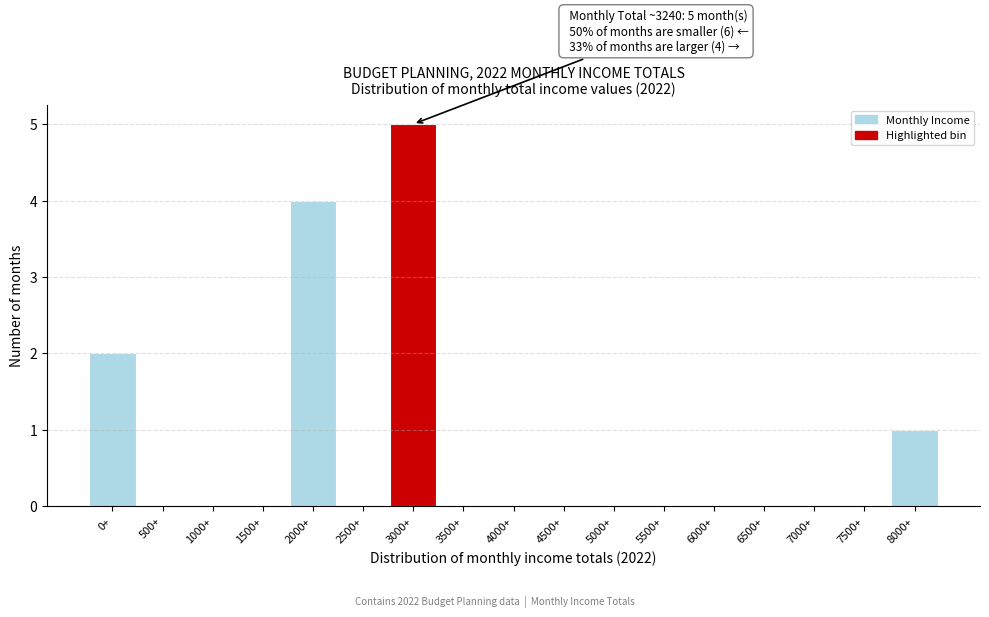

Reading left to right, transcribe all the data shown in this chart.

0+=2	500+=0	1000+=0	1500+=0	2000+=4	2500+=0	3000+=5	3500+=0	4000+=0	4500+=0	5000+=0	5500+=0	6000+=0	6500+=0	7000+=0	7500+=0	8000+=1